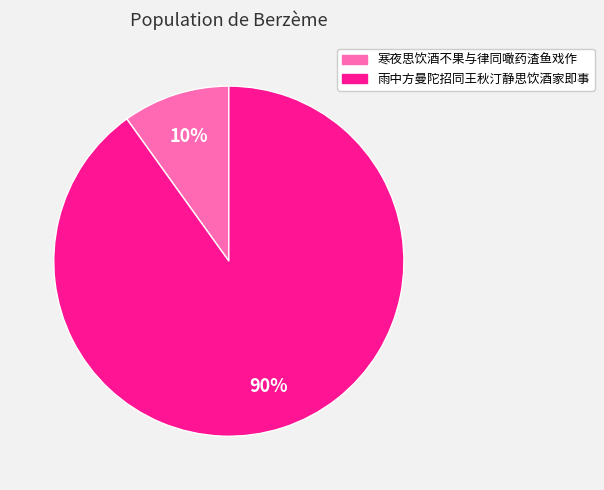

Which category has the biggest portion of the pie?

雨中方曼陀招同王秋汀静思饮酒家即事